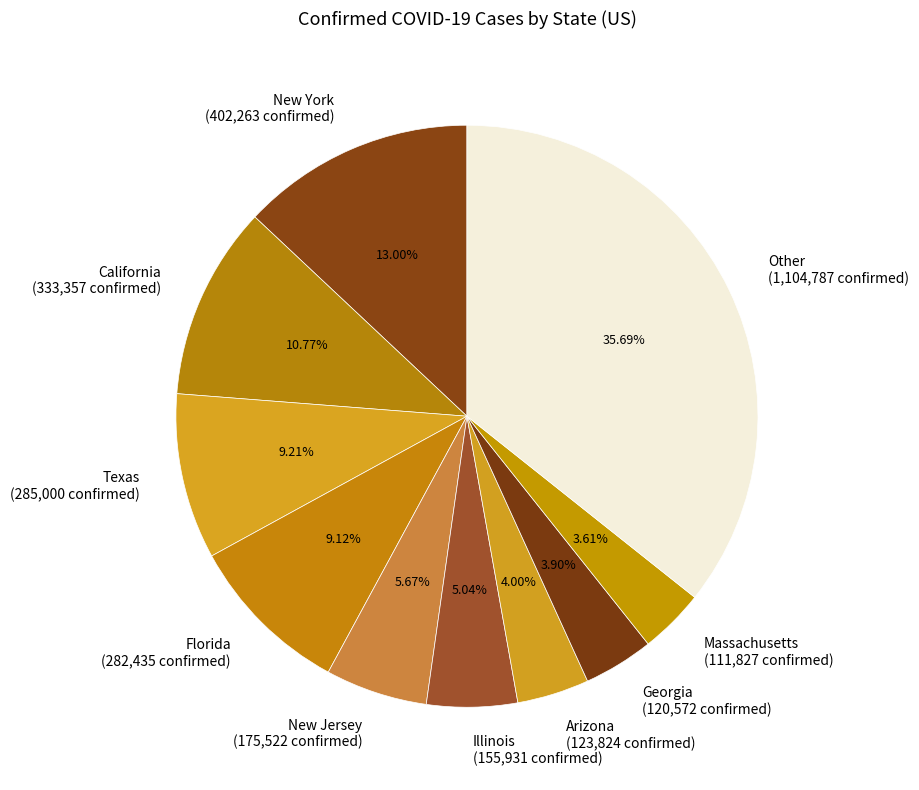

Is the sum of Texas (285,000 confirmed) and Arizona (123,824 confirmed) greater than half?

No